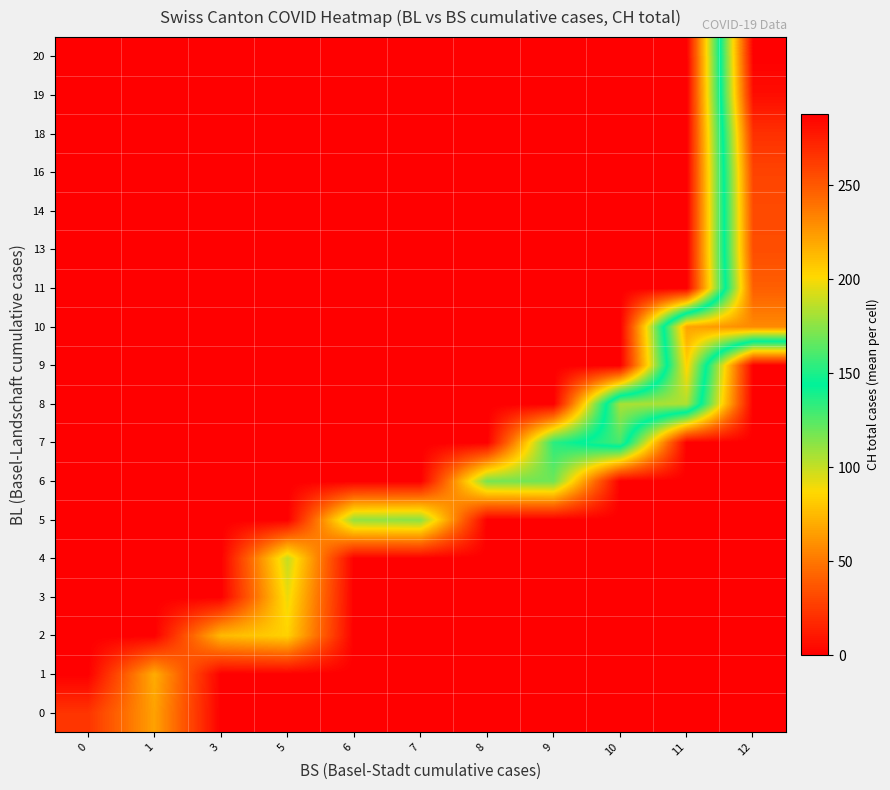

Which has a higher value, 1 or 7?

1